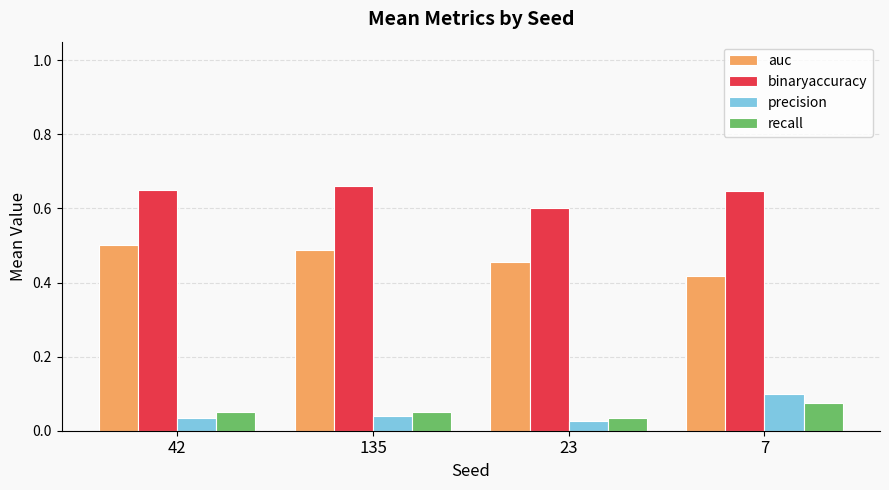

Which series has the largest total across all categories?

binaryaccuracy